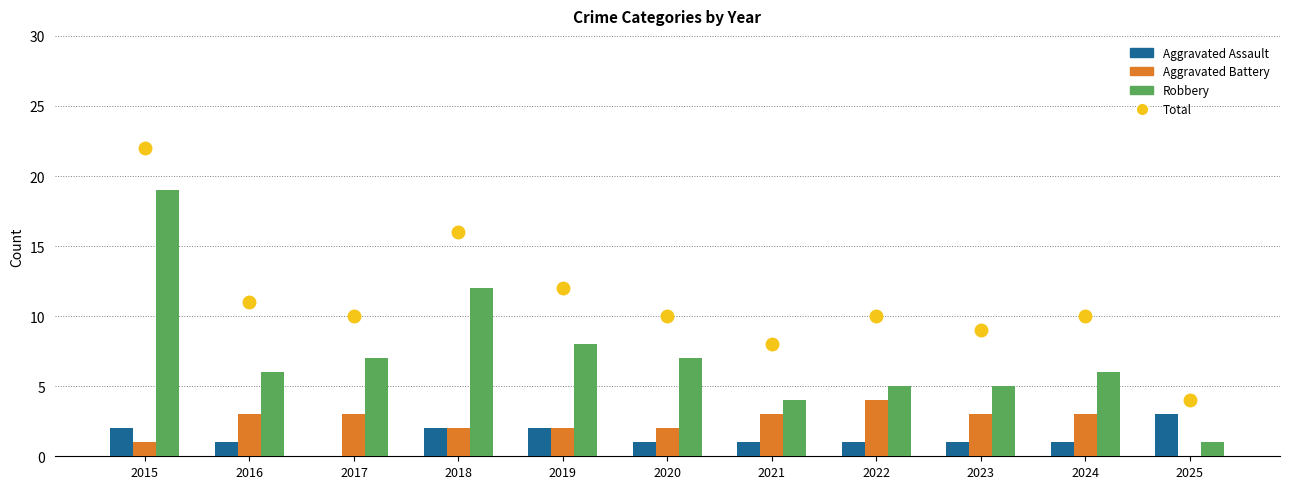

What is the average value of the Aggravated Assault series?

1